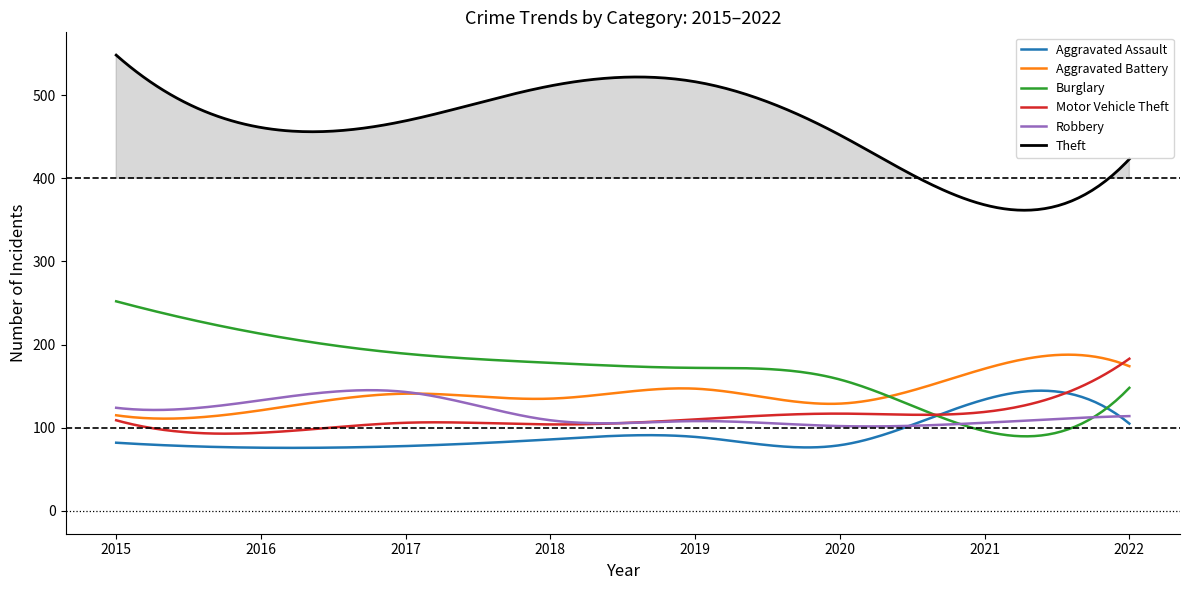

Is the value of Aggravated Battery at 2018 greater than the value of Motor Vehicle Theft at 2015?

Yes